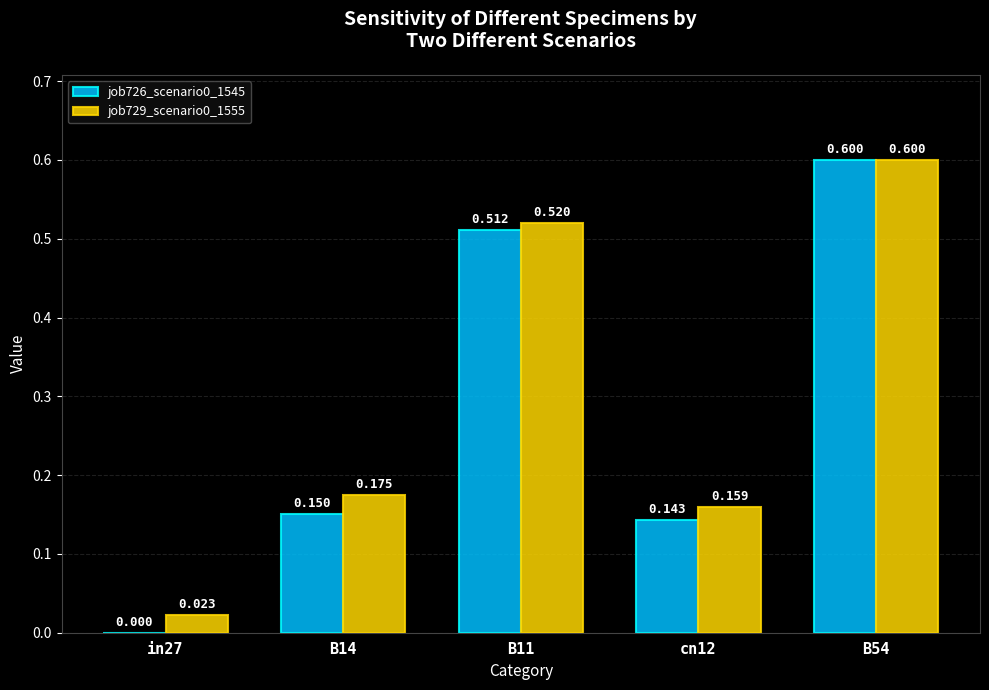

Is the value of job729_scenario0_1555 at B54 greater than the value of job726_scenario0_1545 at cn12?

Yes